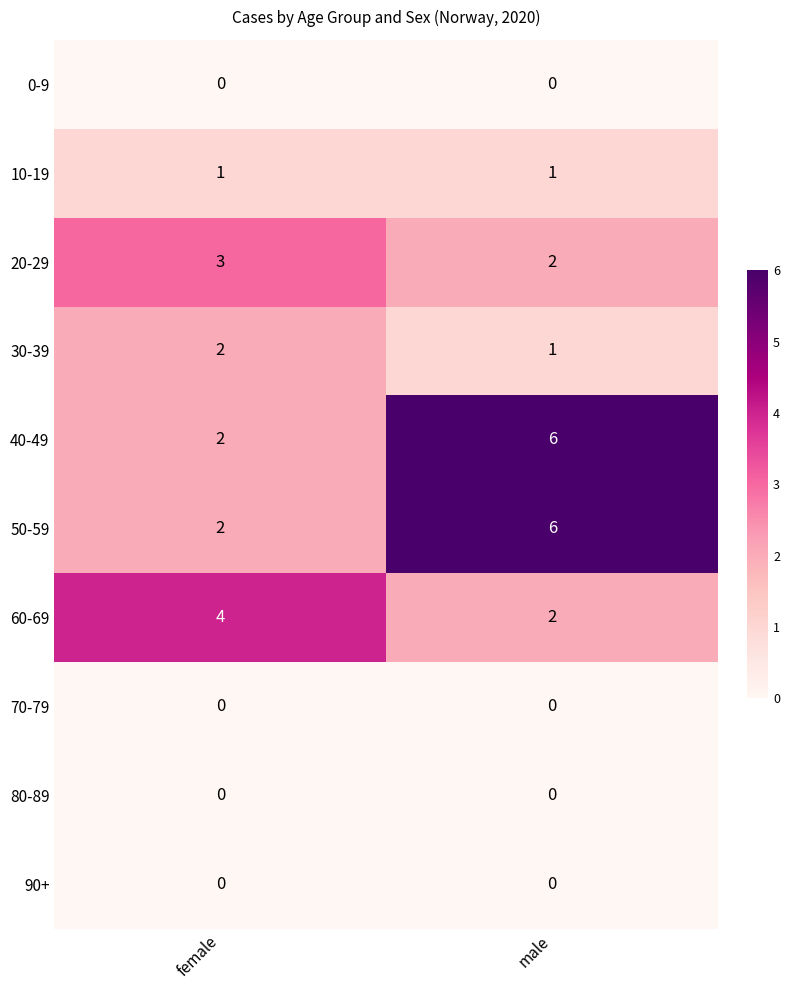

What is the spread (max minus min) of values at male?

6